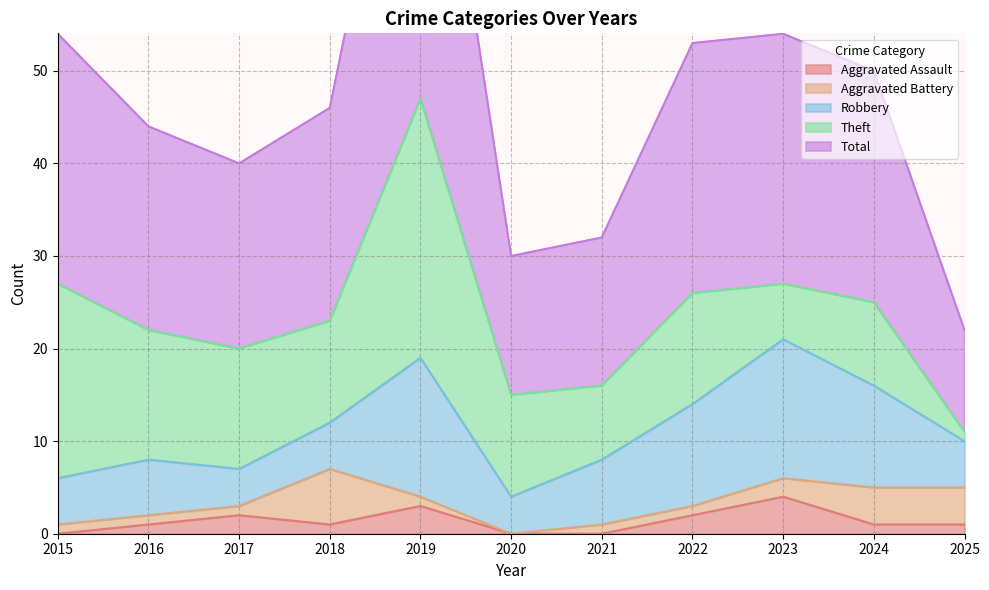

Reading left to right, transcribe all the data shown in this chart.

Aggravated Assault: 2015=0	2016=1	2017=2	2018=1	2019=3	2020=0	2021=0	2022=2	2023=4	2024=1	2025=1
Aggravated Battery: 2015=1	2016=1	2017=1	2018=6	2019=1	2020=0	2021=1	2022=1	2023=2	2024=4	2025=4
Robbery: 2015=5	2016=6	2017=4	2018=5	2019=15	2020=4	2021=7	2022=11	2023=15	2024=11	2025=5
Theft: 2015=21	2016=14	2017=13	2018=11	2019=28	2020=11	2021=8	2022=12	2023=6	2024=9	2025=1
Total: 2015=27	2016=22	2017=20	2018=23	2019=47	2020=15	2021=16	2022=27	2023=27	2024=25	2025=11